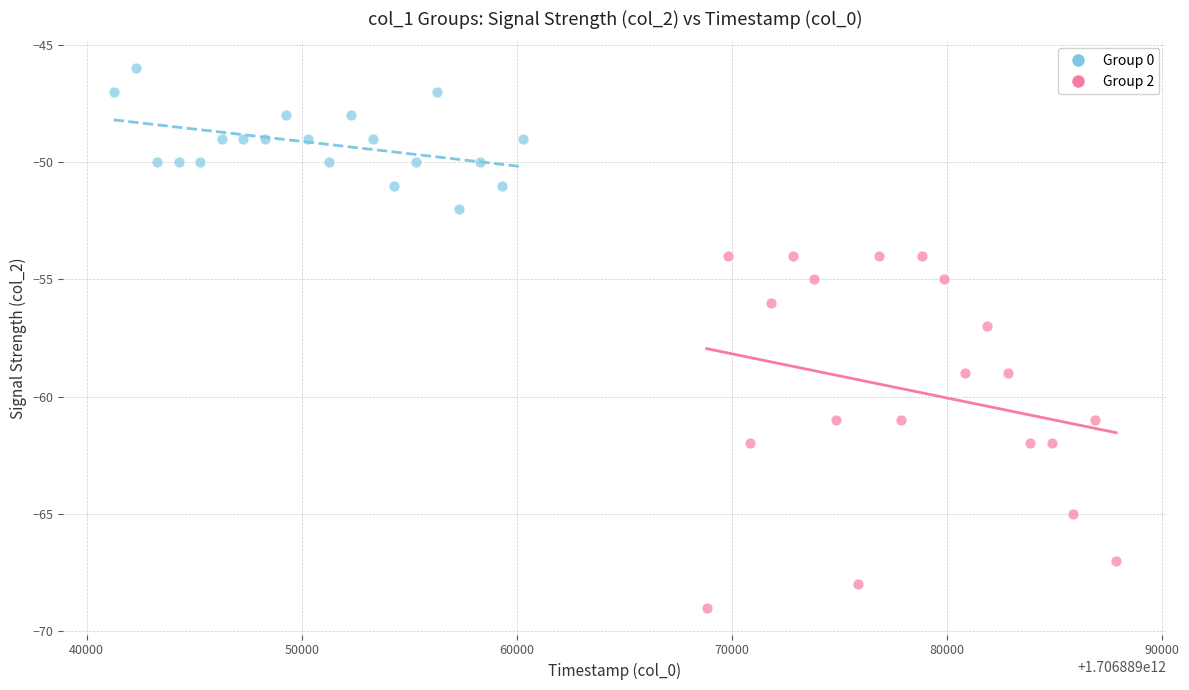

What are all the series names shown in the legend?

Group 0, Group 2